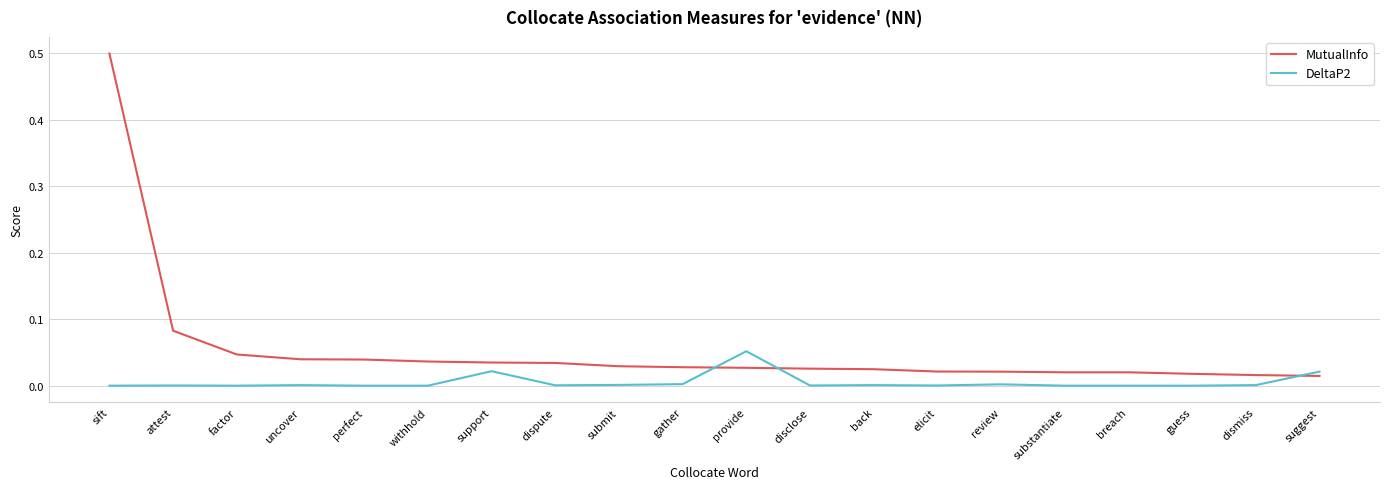

What position from the left is uncover?

4